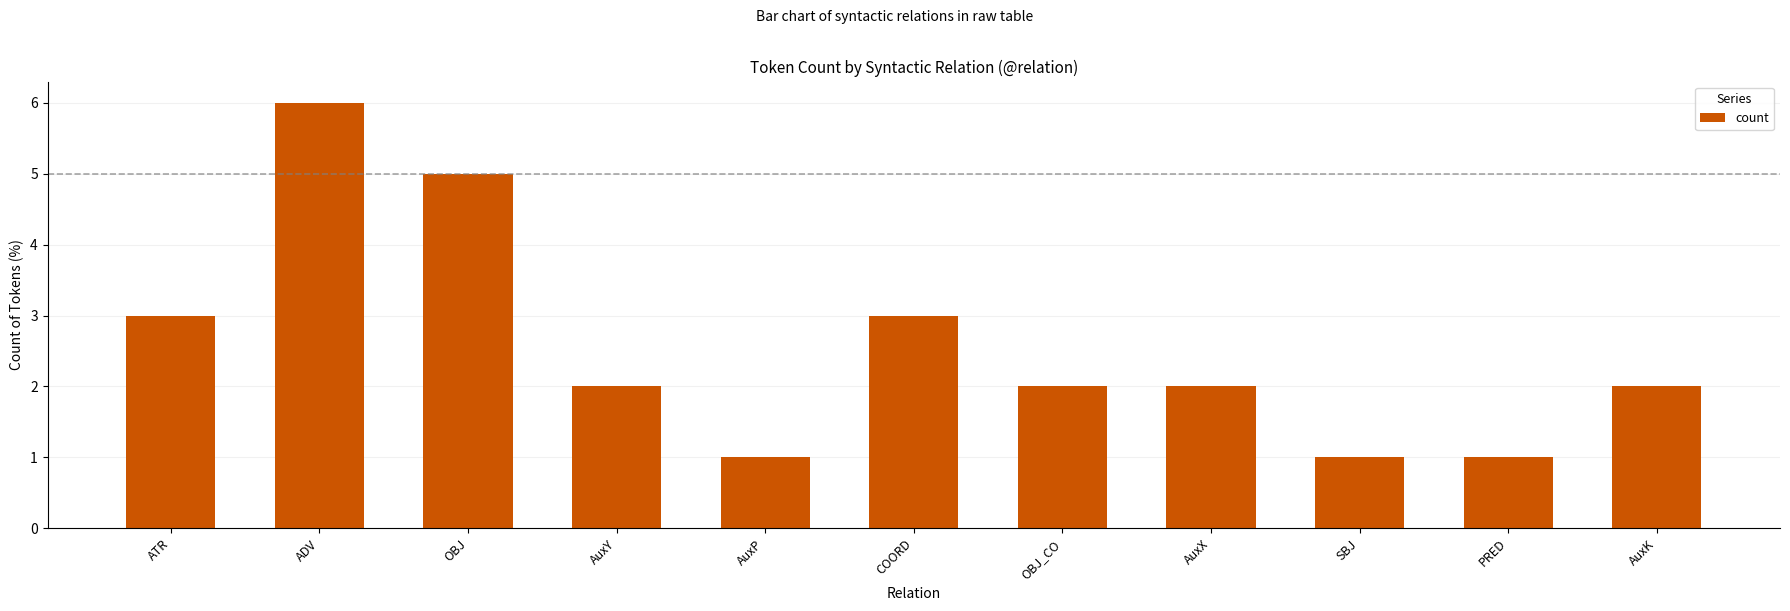

The value at ATR is 1. True or false?

False